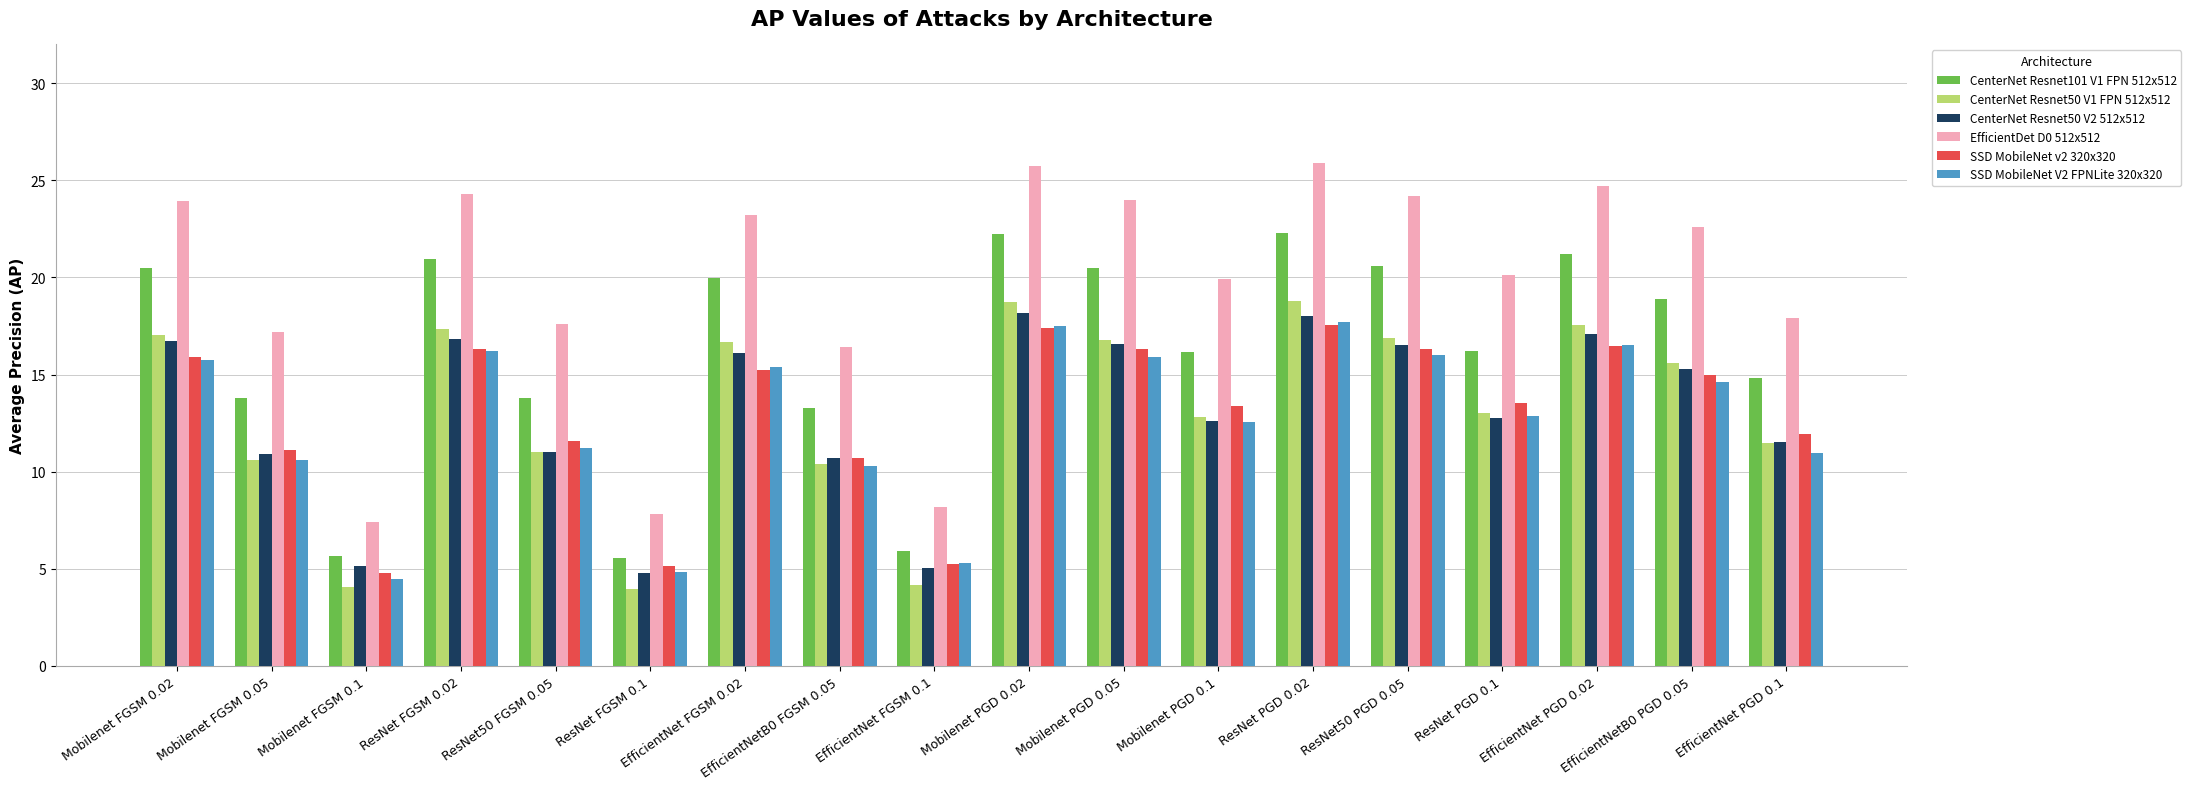

The SSD MobileNet v2 320x320 series shows 15.2 at EfficientNet FGSM 0.02. True or false?

True